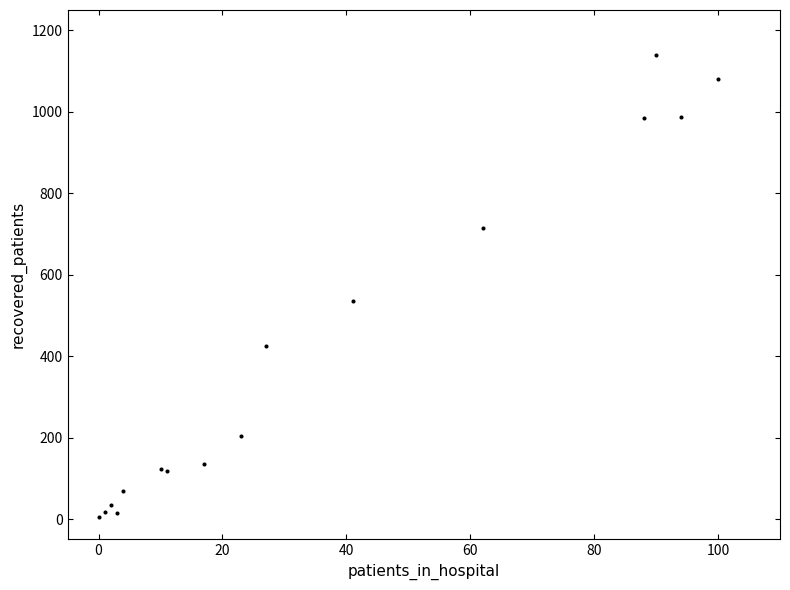

What Y value in the scatter plot is closest to 572?

536